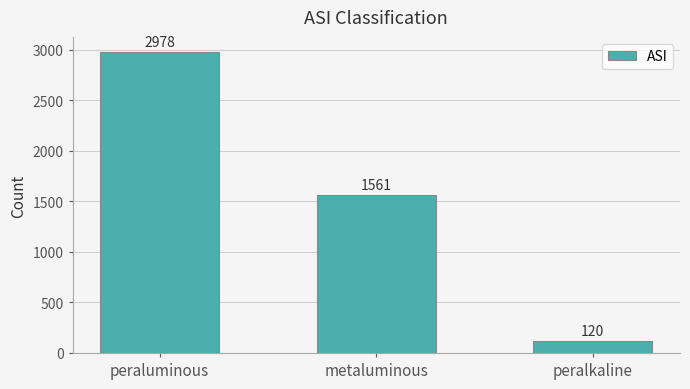

Is it true that the value at peralkaline is 120?

True